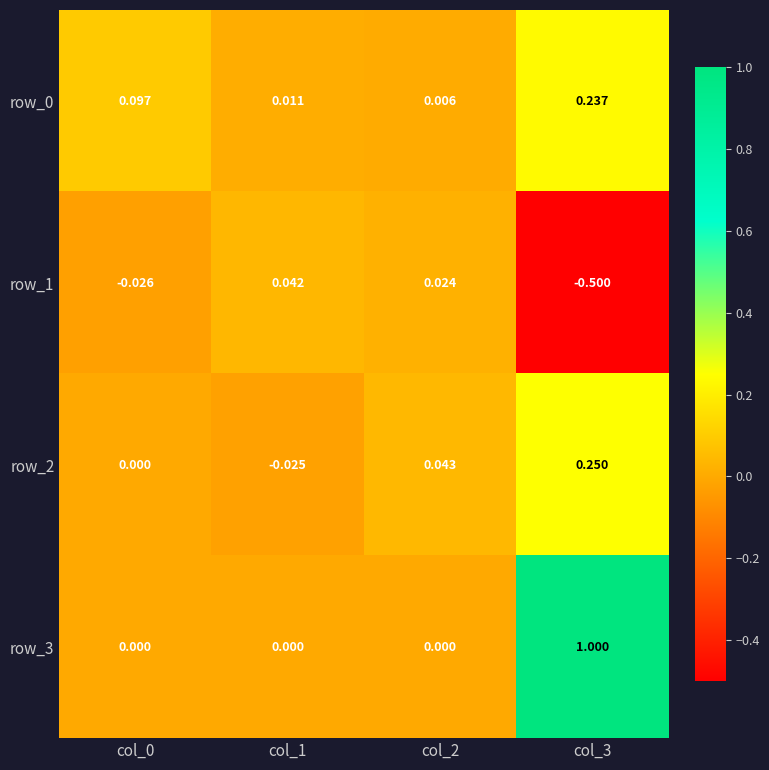

Count the number of data series in this chart.

4